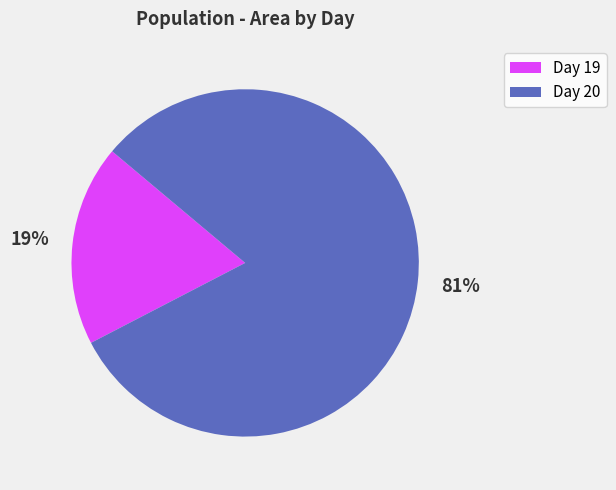

Does any single category account for the majority?

Yes